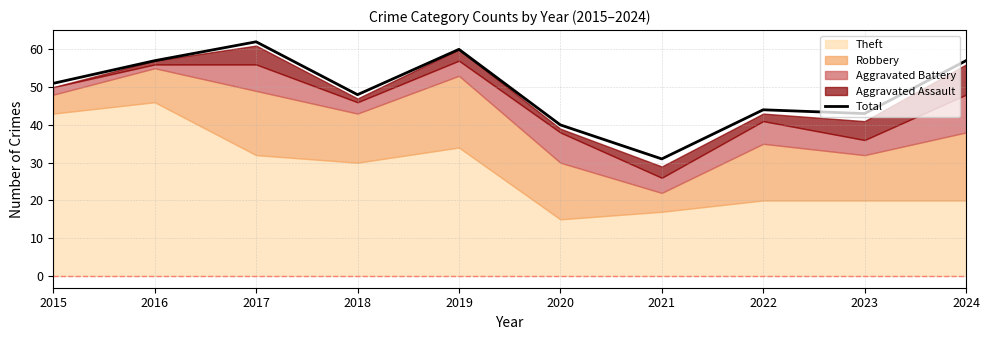

True or false: the data shows 16 at 2024.

False